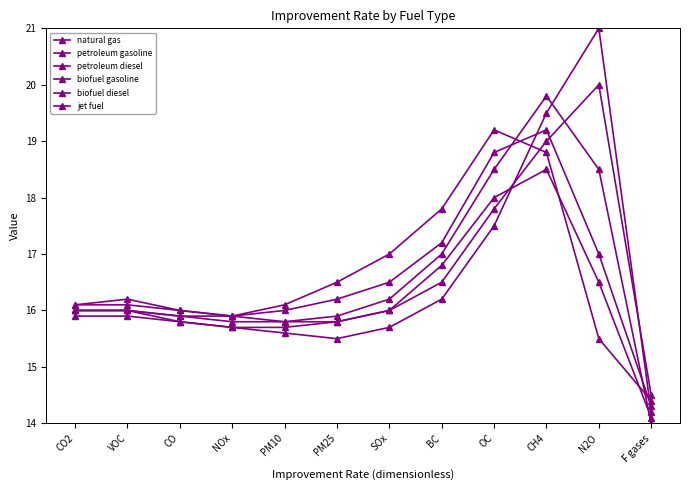

Reading left to right, what are all the values shown in this chart?

natural gas: 16.0	16.0	15.8	15.7	15.6	15.5	15.7	16.2	17.5	19.5	21.0	14.2
petroleum gasoline: 16.1	16.2	16.0	15.9	15.8	15.8	16.0	16.5	17.8	19.0	20.0	14.5
petroleum diesel: 16.0	16.0	15.9	15.8	15.8	15.9	16.2	17.0	18.5	19.8	18.5	14.0
biofuel gasoline: 16.1	16.1	16.0	15.9	16.0	16.2	16.5	17.2	18.8	19.2	17.0	14.3
biofuel diesel: 15.9	15.9	15.8	15.7	15.7	15.8	16.0	16.8	18.0	18.5	16.5	14.1
jet fuel: 16.0	16.0	15.9	15.9	16.1	16.5	17.0	17.8	19.2	18.8	15.5	14.4